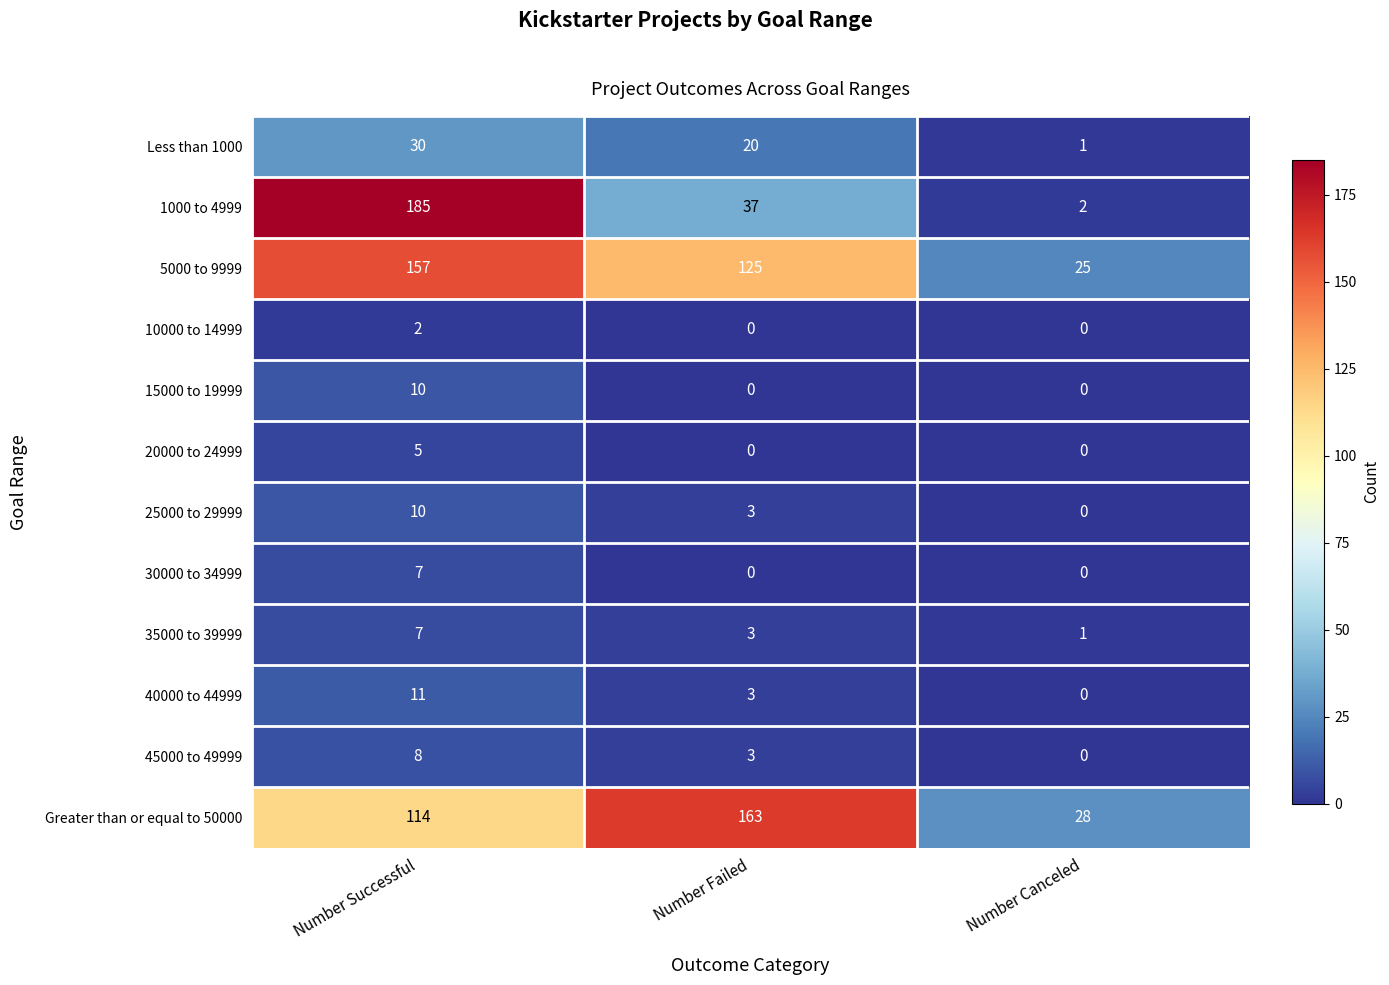

At which label does 25000 to 29999 first exceed 3?

Number Successful